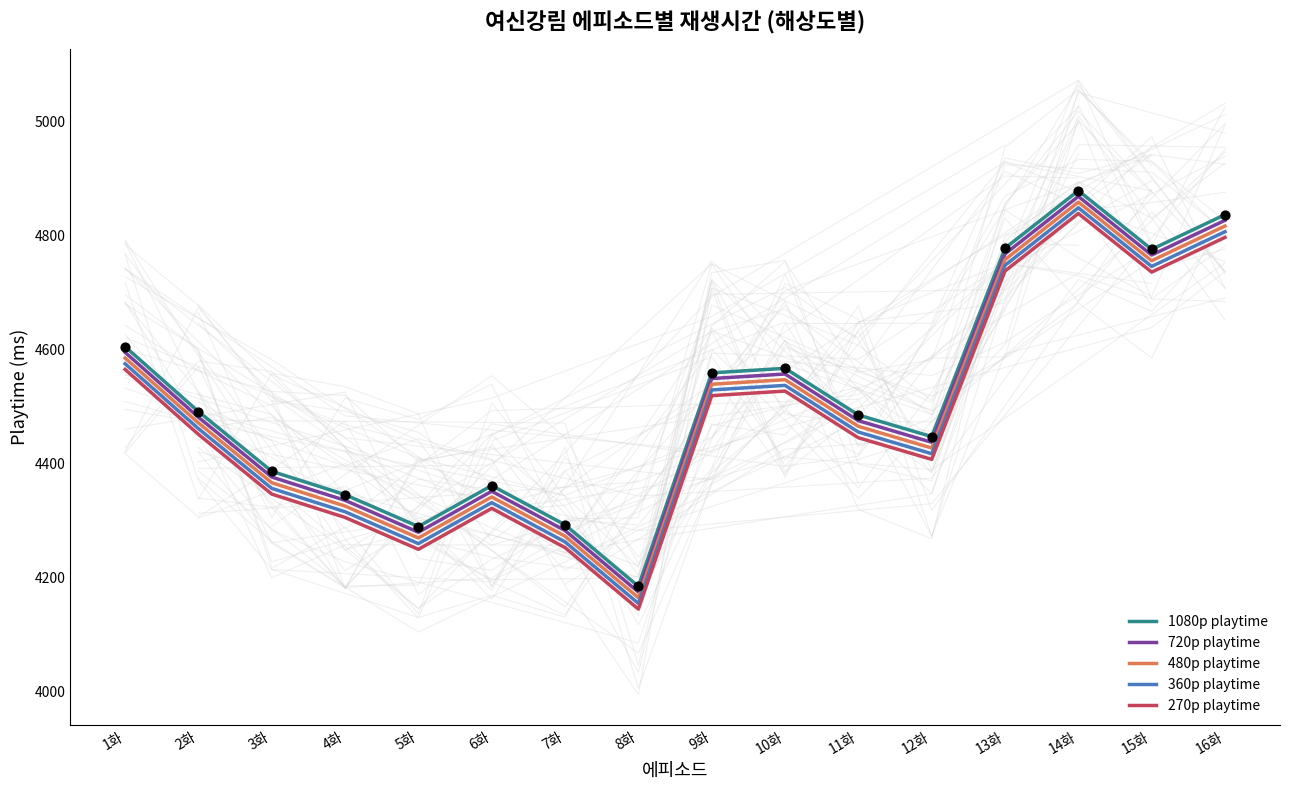

Which series has the widest spread of Y values?

1080p playtime